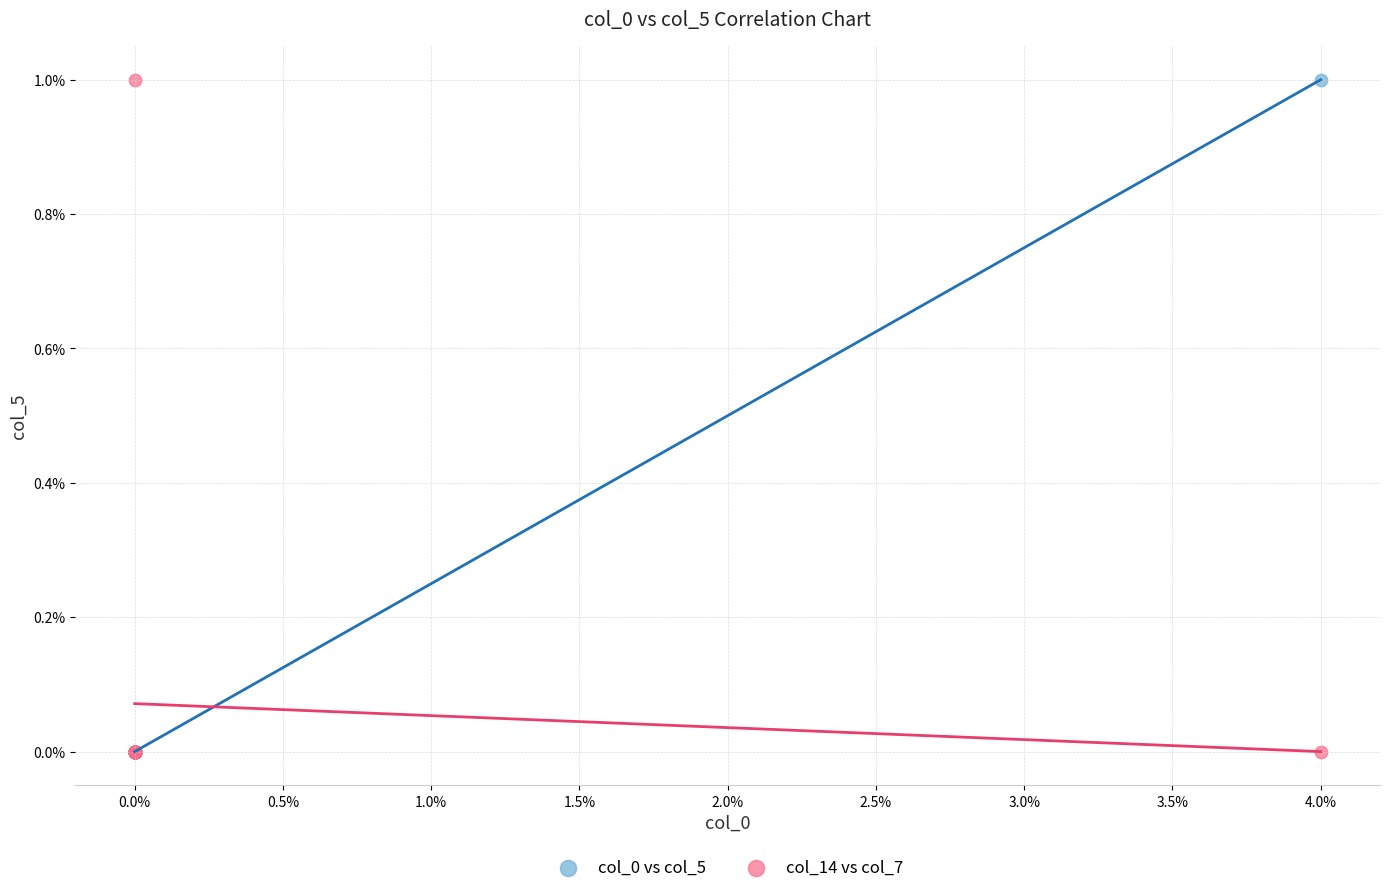

What are all the series names shown in the legend?

col_0 vs col_5, col_14 vs col_7